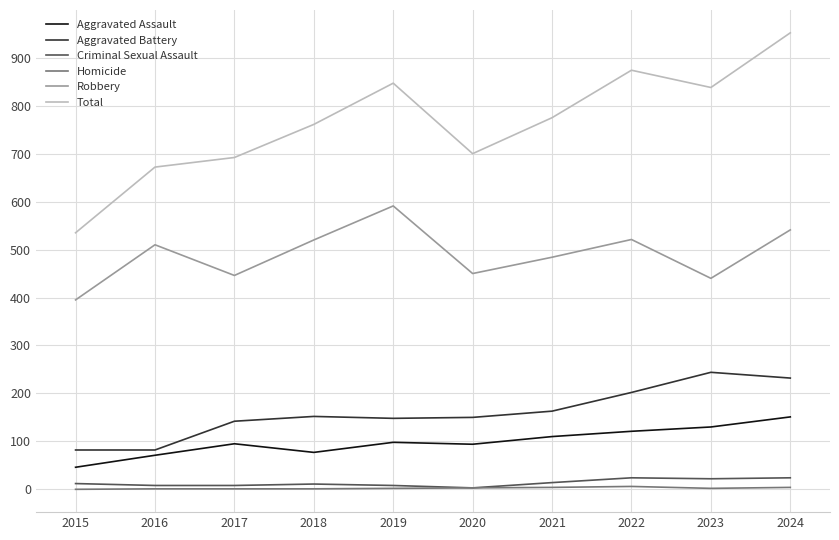

What is the spread (max minus min) of values at 2019?

845